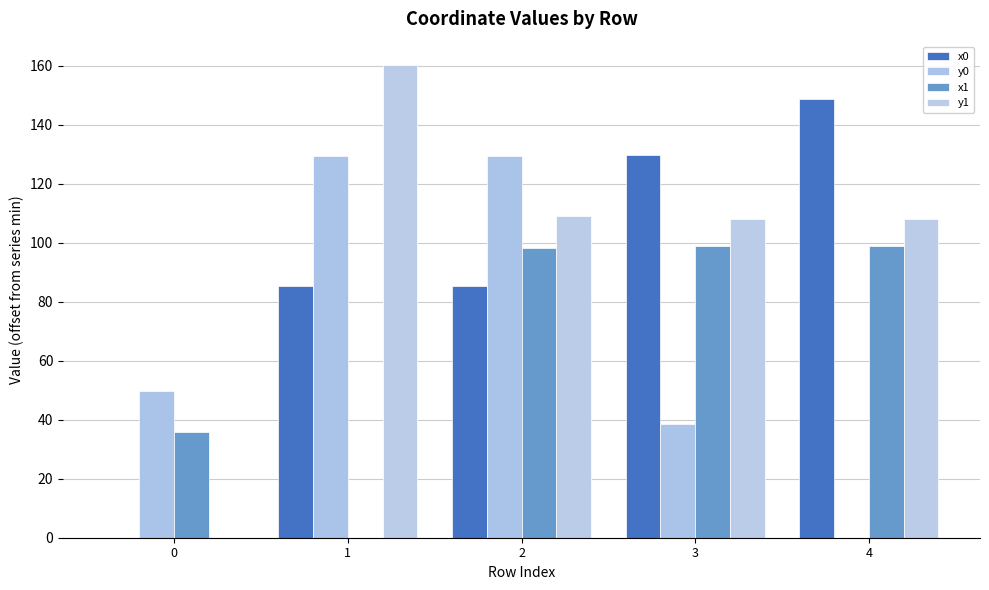

Count the number of categories in the chart.

5